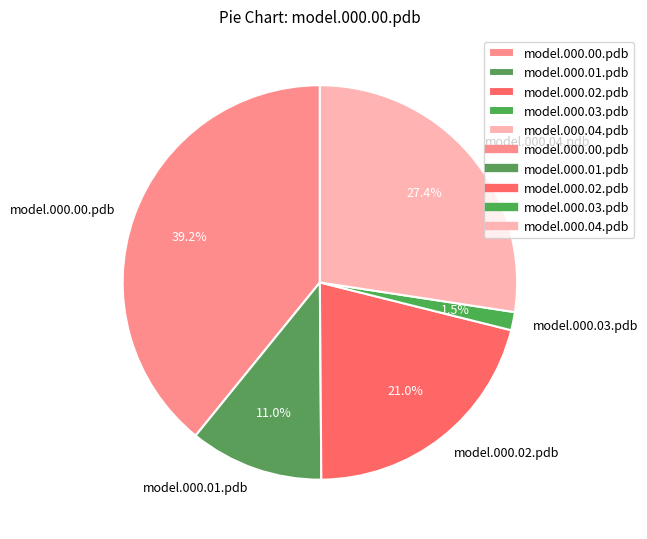

To the nearest percent, what portion does model.000.04.pdb represent?

27%